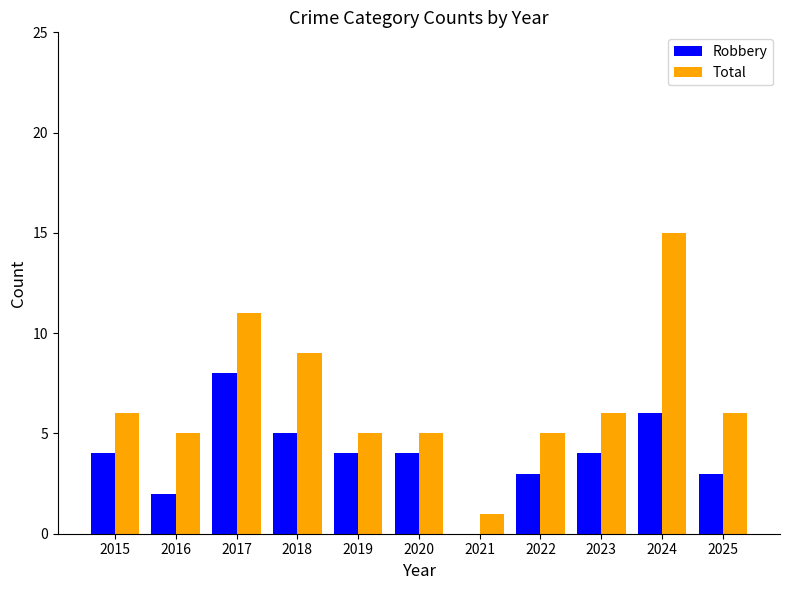

What value does the Robbery series have at 2023?

4